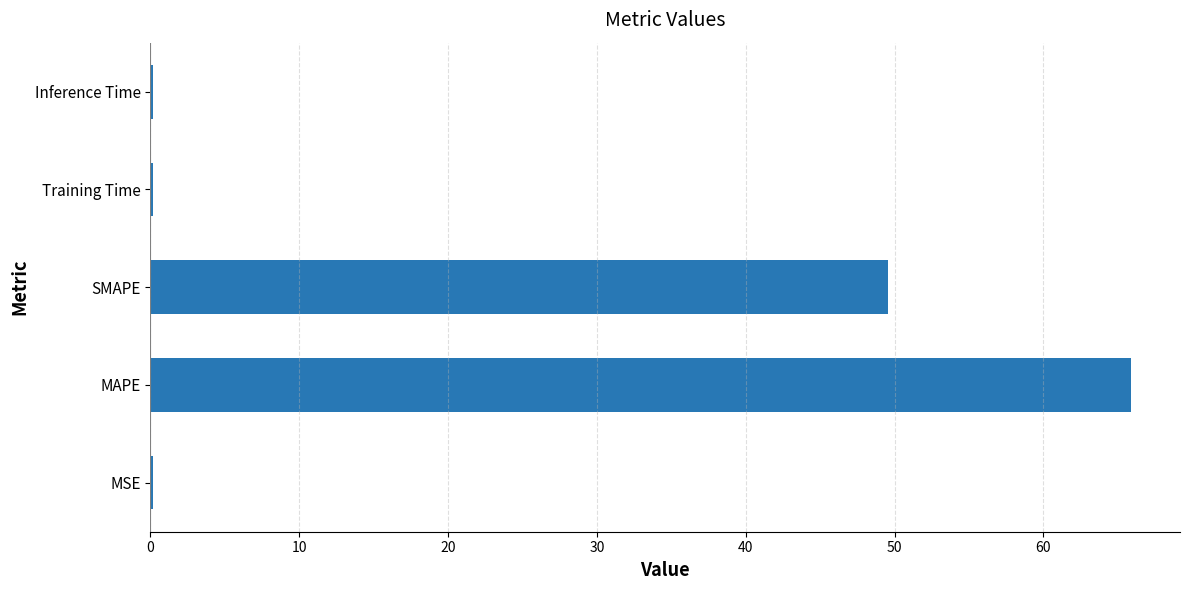

At which label is the value closest to 33?

SMAPE